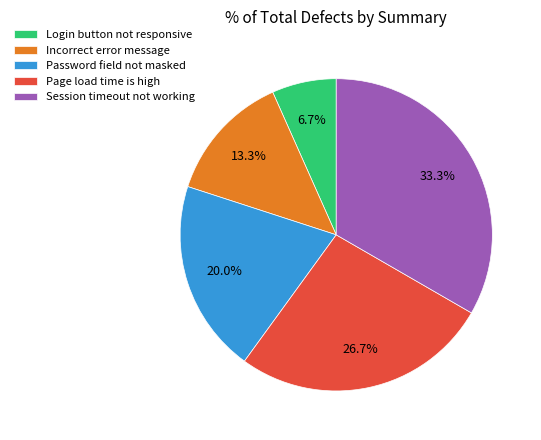

Between Session timeout not working and Page load time is high, which is larger?

Session timeout not working